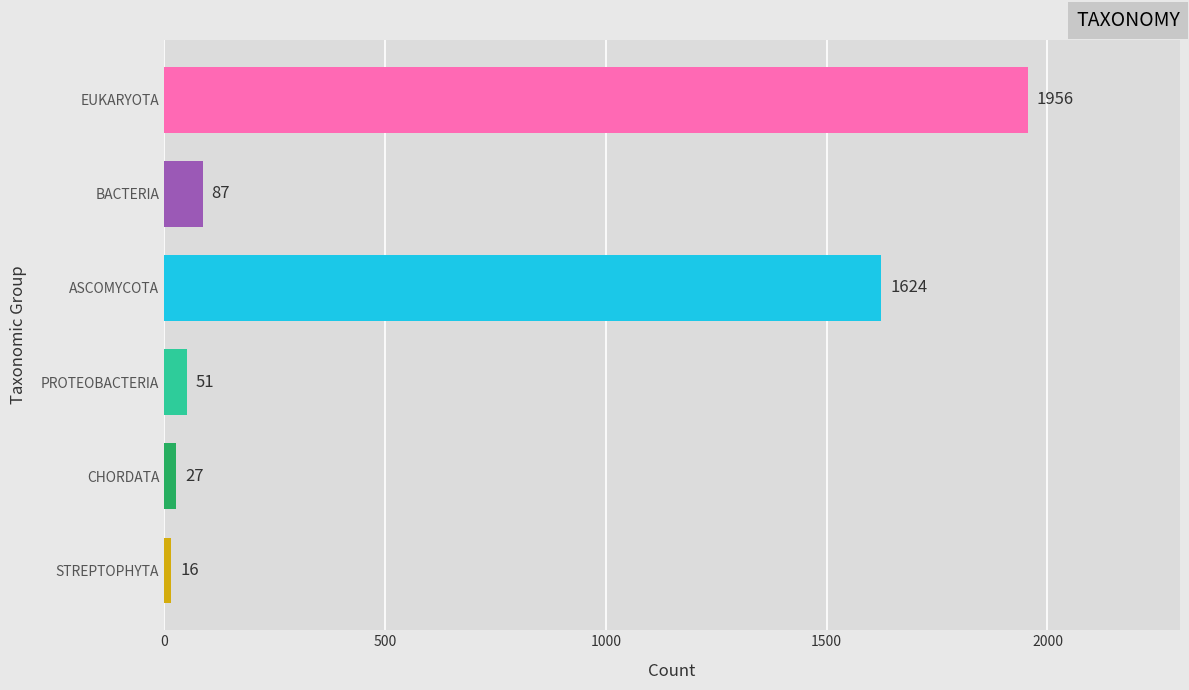

What is the label of the 5th bar from the bottom?

BACTERIA